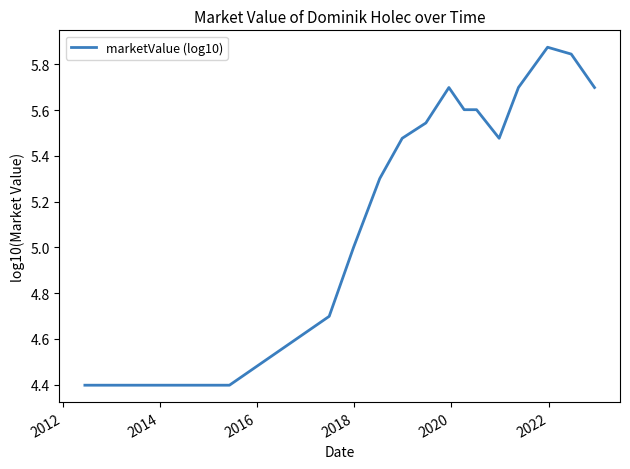

What is the smallest value displayed?

4.4